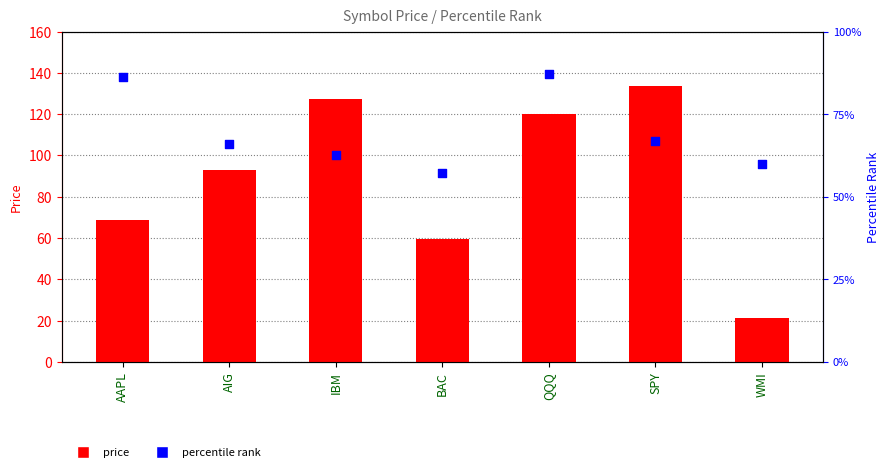

Which series contains the highest Y value?

price